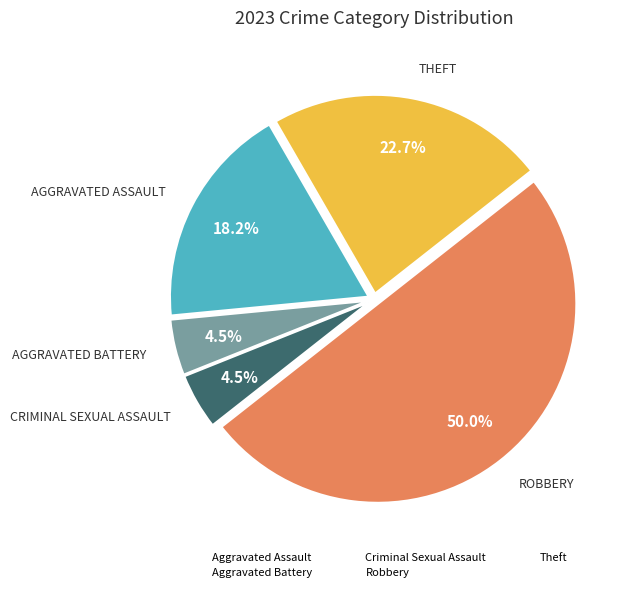

What percentage is the Robbery slice, to the nearest percent?

50%